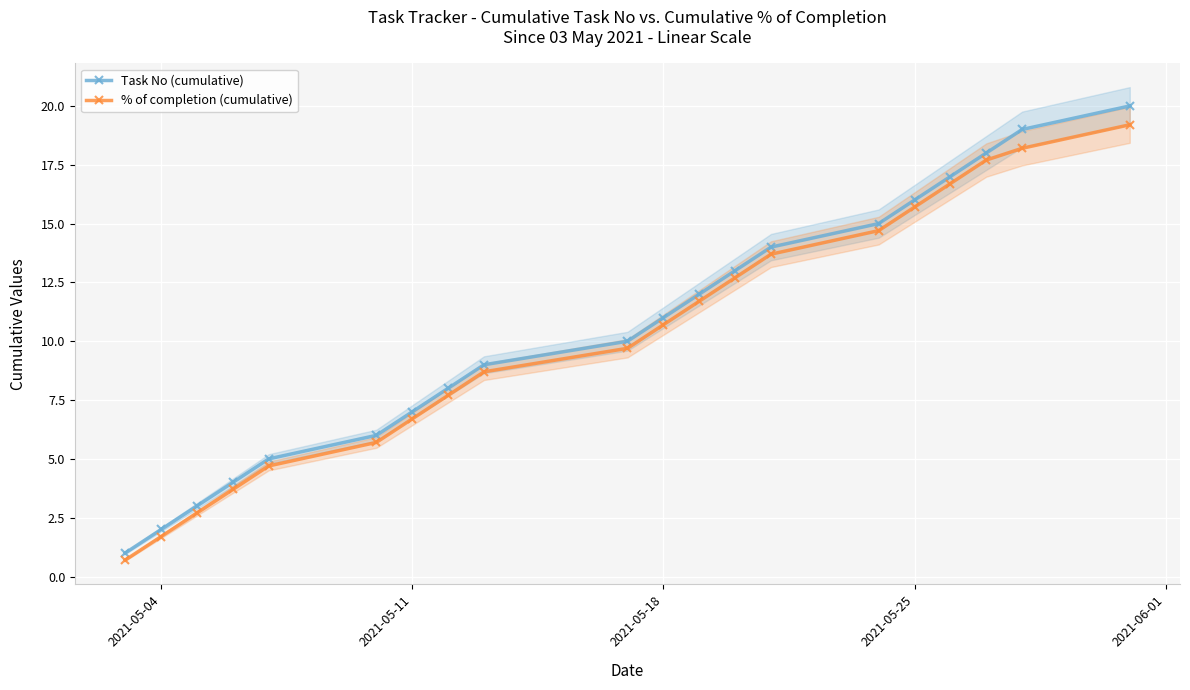

What is the lowest value of the % of completion (cumulative) series?

0.7